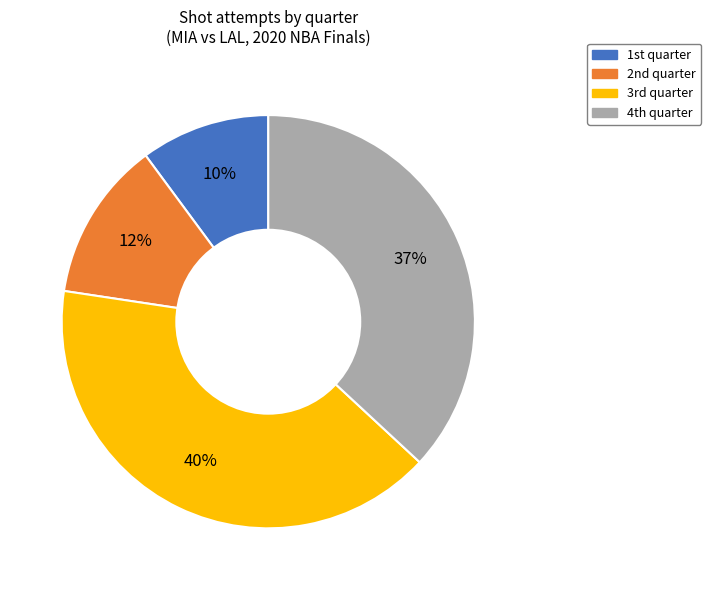

Which slice is the smallest?

1st quarter